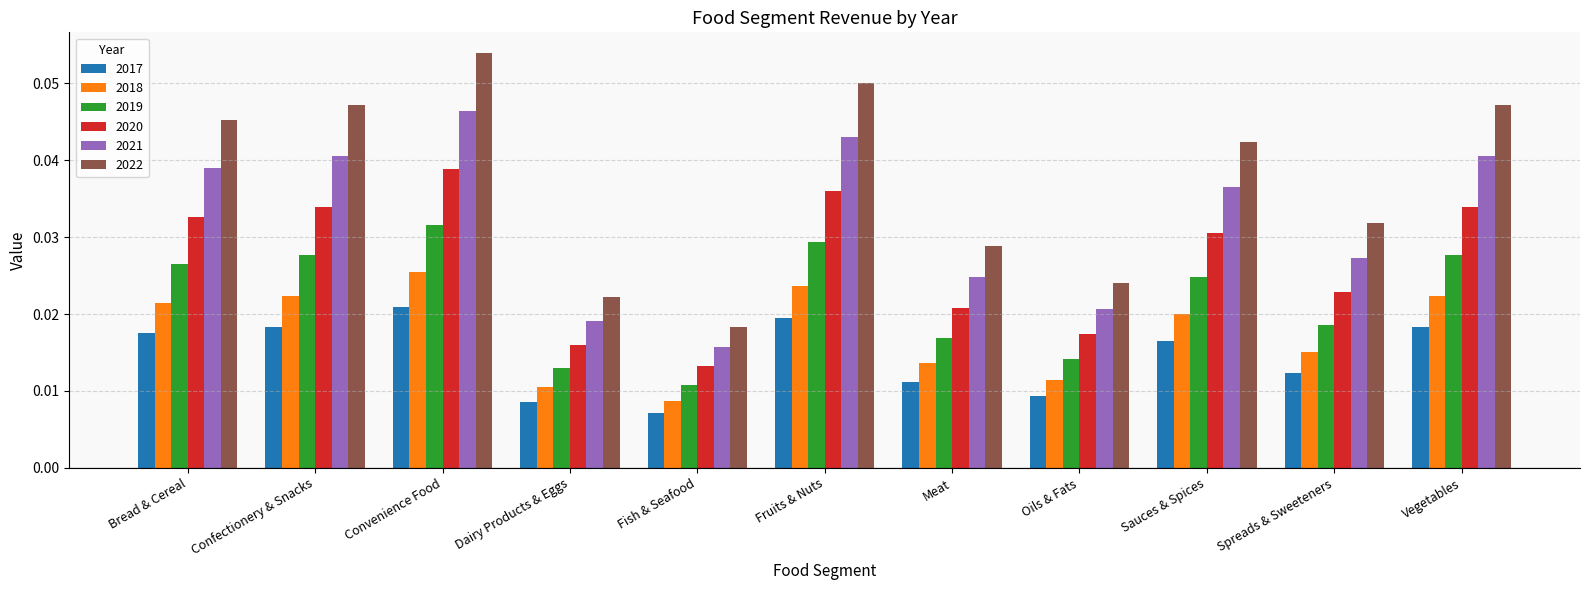

What position from the left is Convenience Food?

3